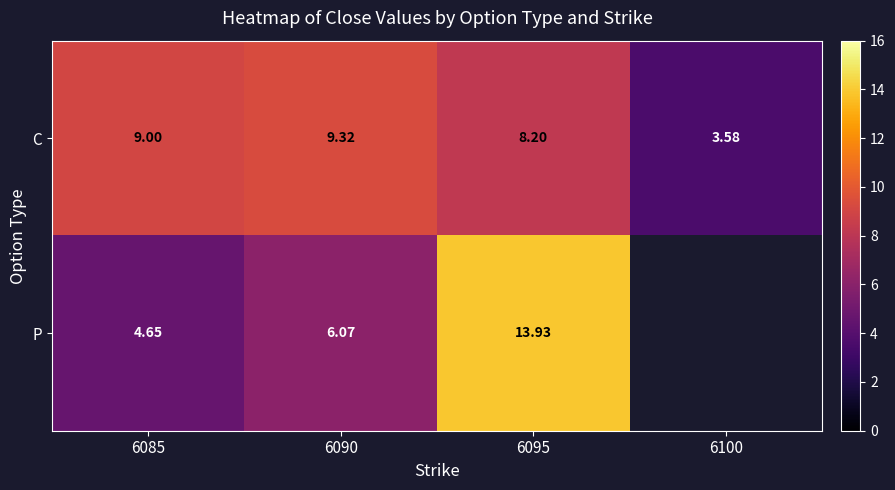

Is the value of C at 6090 greater than the value of P at 6085?

Yes